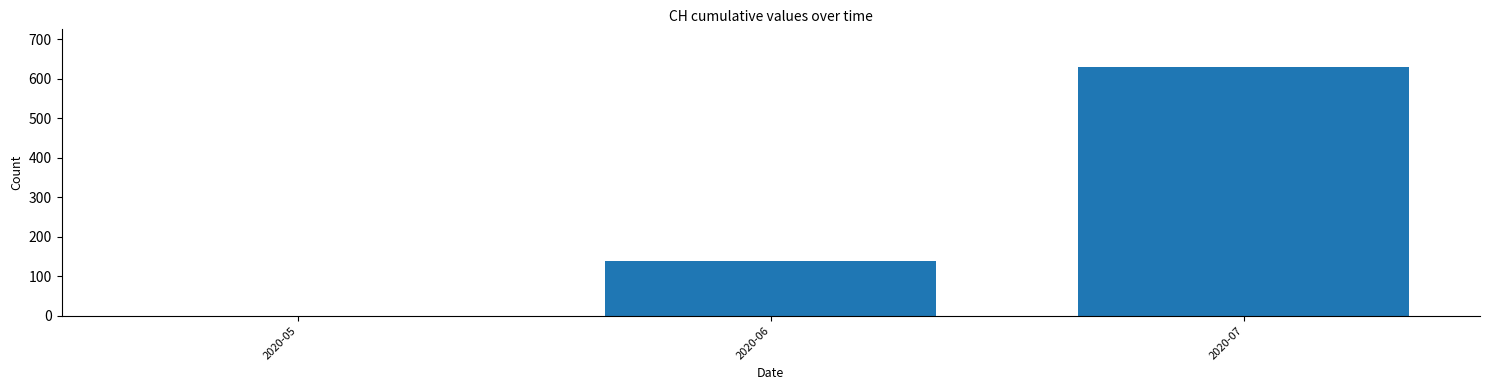

Reading left to right, transcribe all the data shown in this chart.

2020-05=0	2020-06=139	2020-07=631